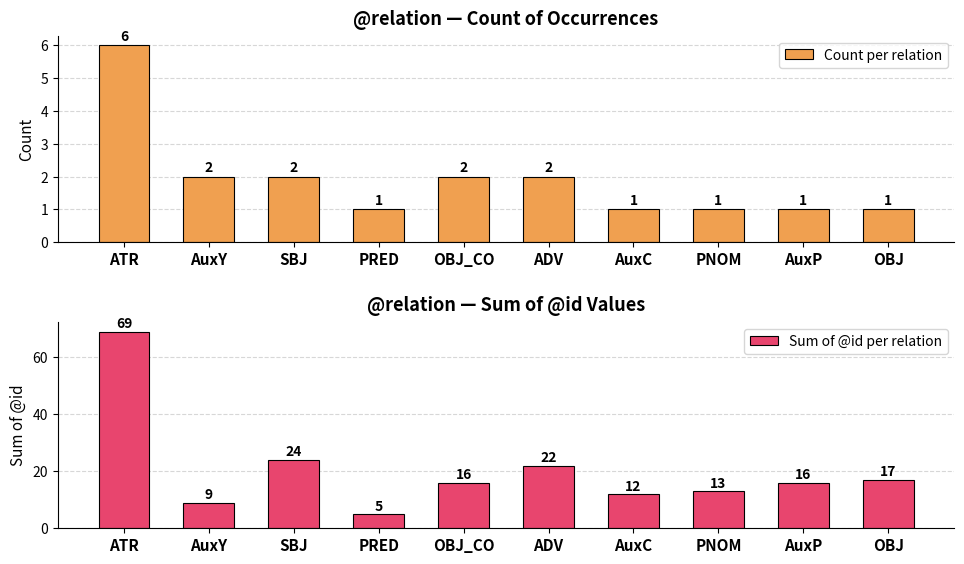

Which has a higher value, AuxP or AuxC?

AuxP